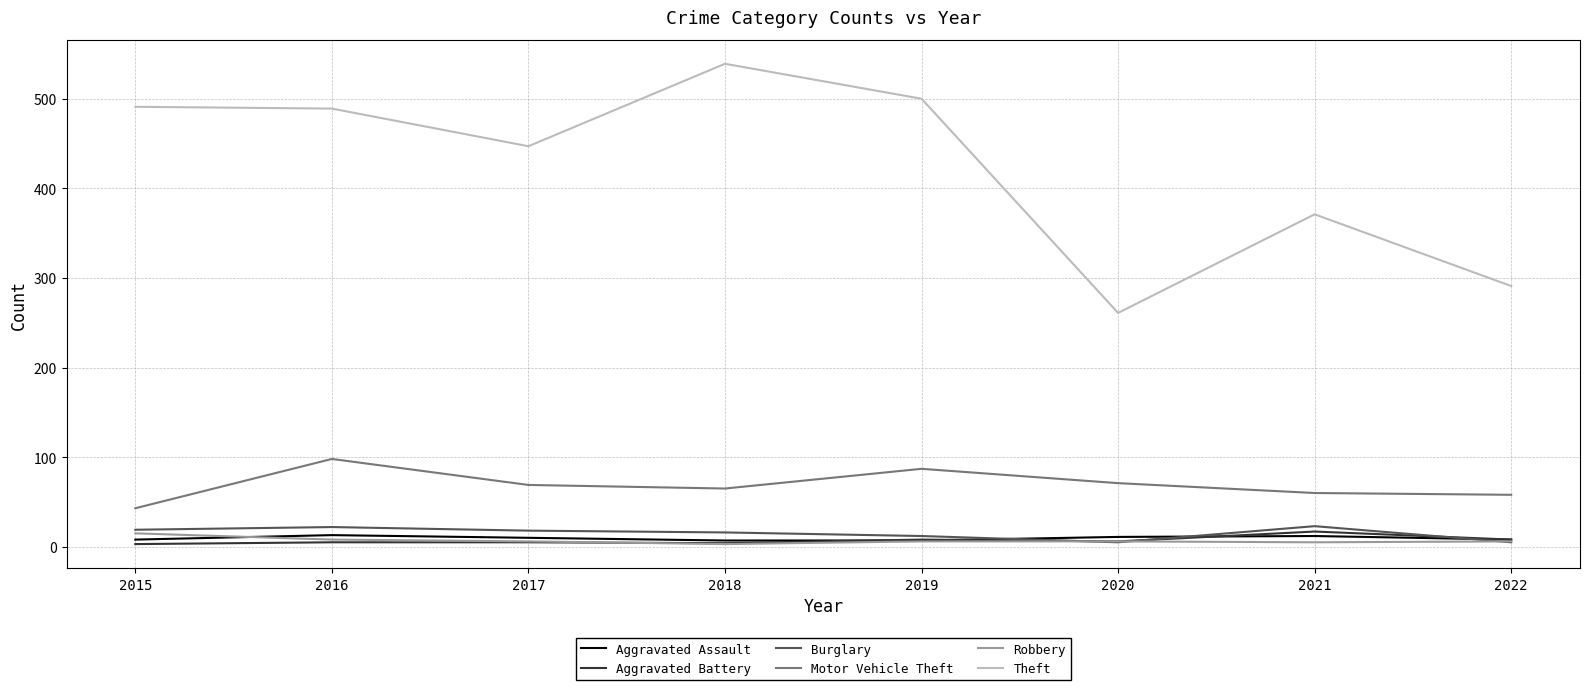

In Burglary, how many points are higher than both neighbors (excluding endpoints)?

2